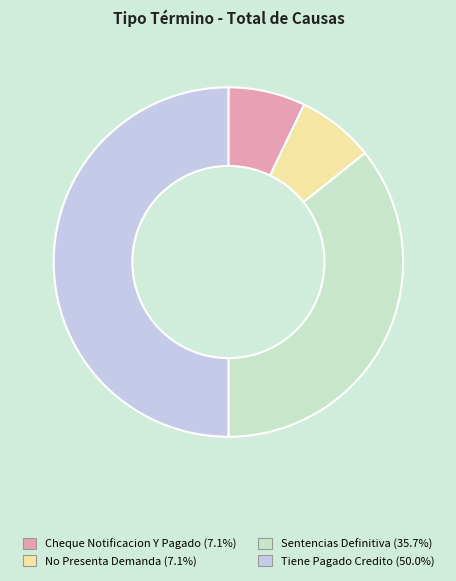

Do Tiene Pagado Credito (50.0%) and No Presenta Demanda (7.1%) together represent more than half of the pie?

Yes